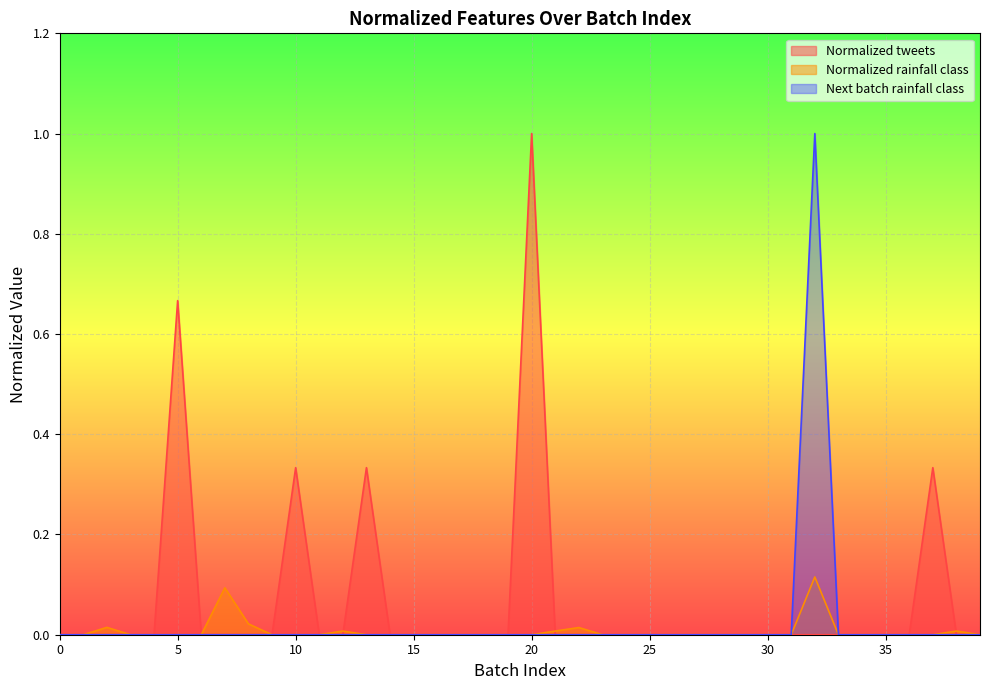

List the series in order of their peak value, lowest first.

Normalized rainfall class, Normalized tweets, Next batch rainfall class